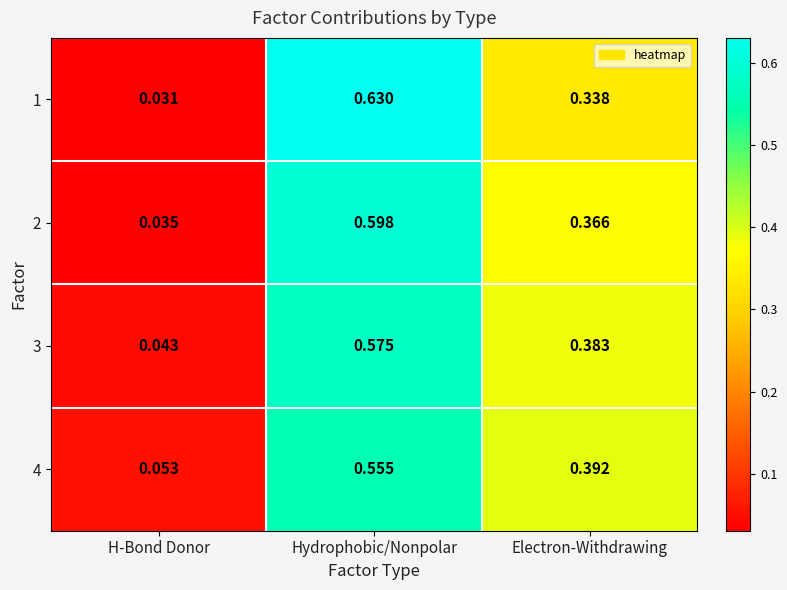

Rank the series at H-Bond Donor from highest to lowest value.

4, 3, 2, 1